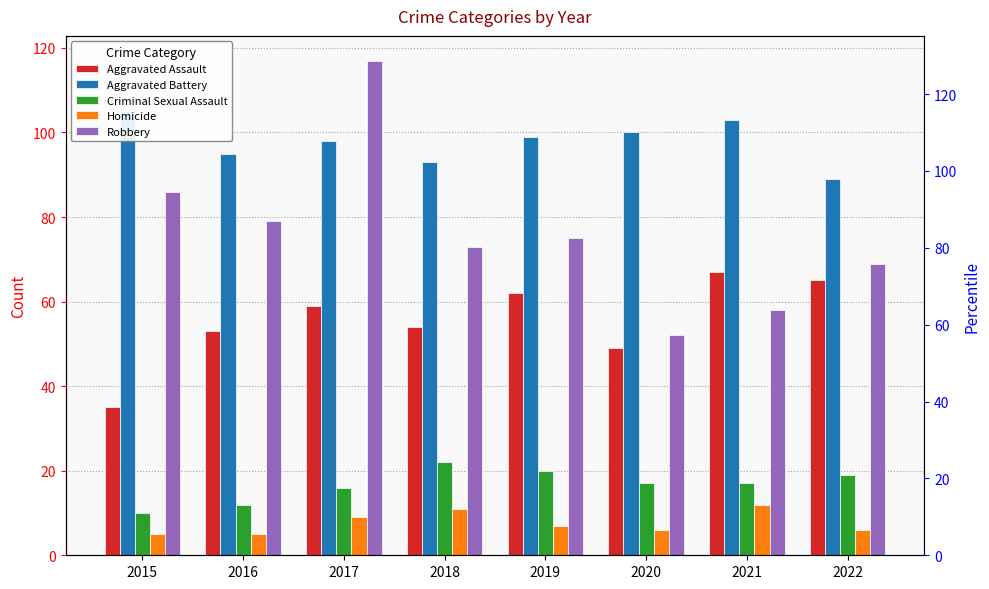

Where is Homicide nearest to the value 8?

2017